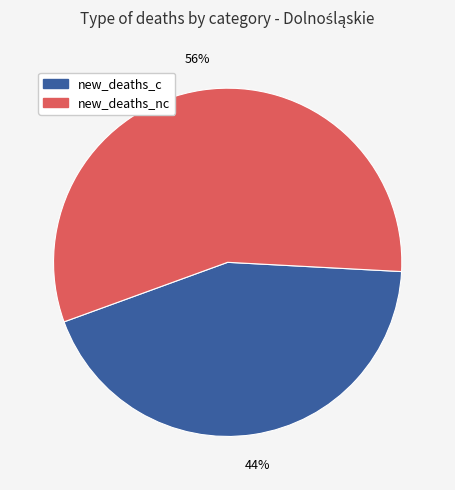

To the nearest percent, what is the average slice percentage?

50%